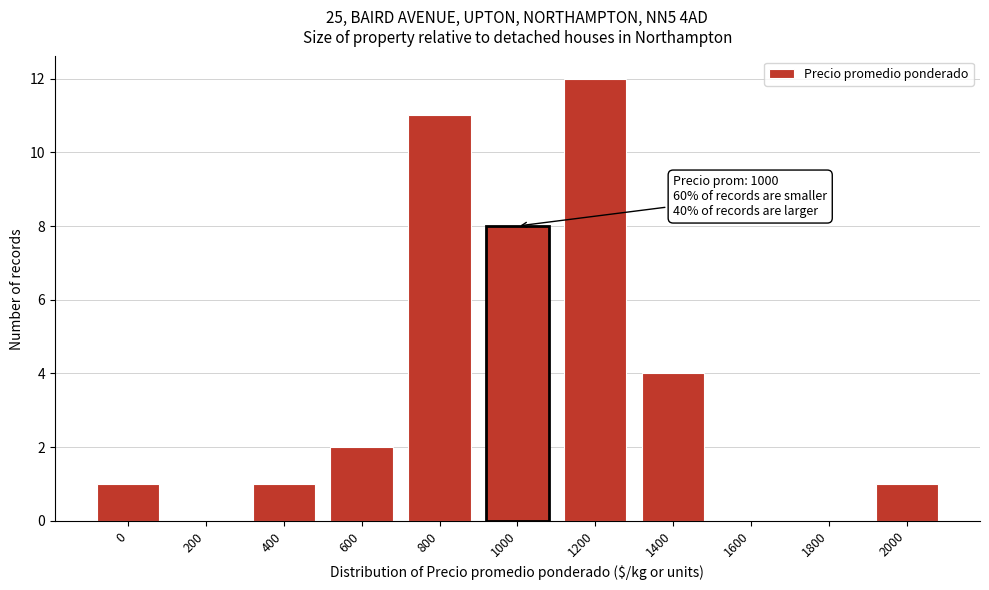

Reading left to right, extract all data points from this chart.

0=1	200=0	400=1	600=2	800=11	1000=8	1200=12	1400=4	1600=0	1800=0	2000=1